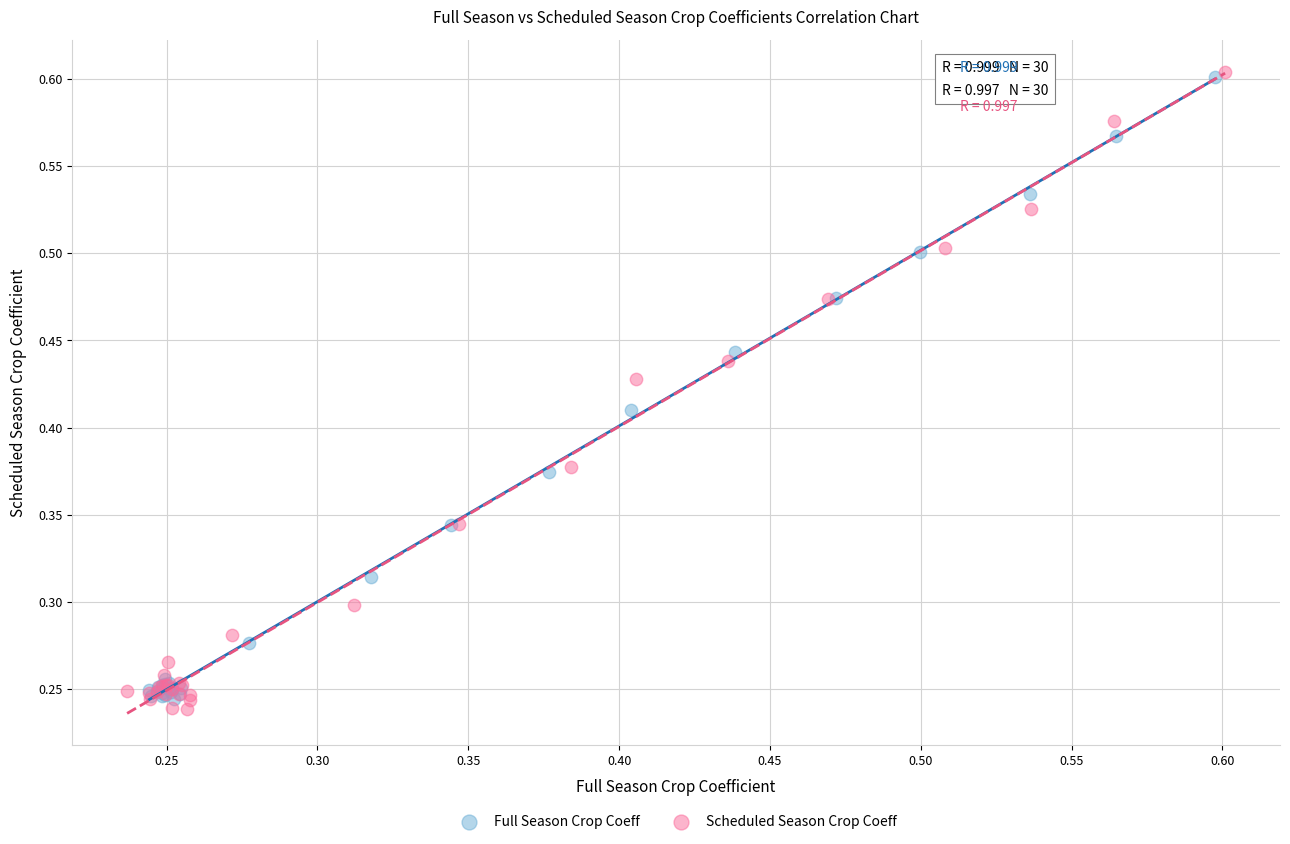

Which series reaches the minimum Y coordinate?

Scheduled Season Crop Coeff